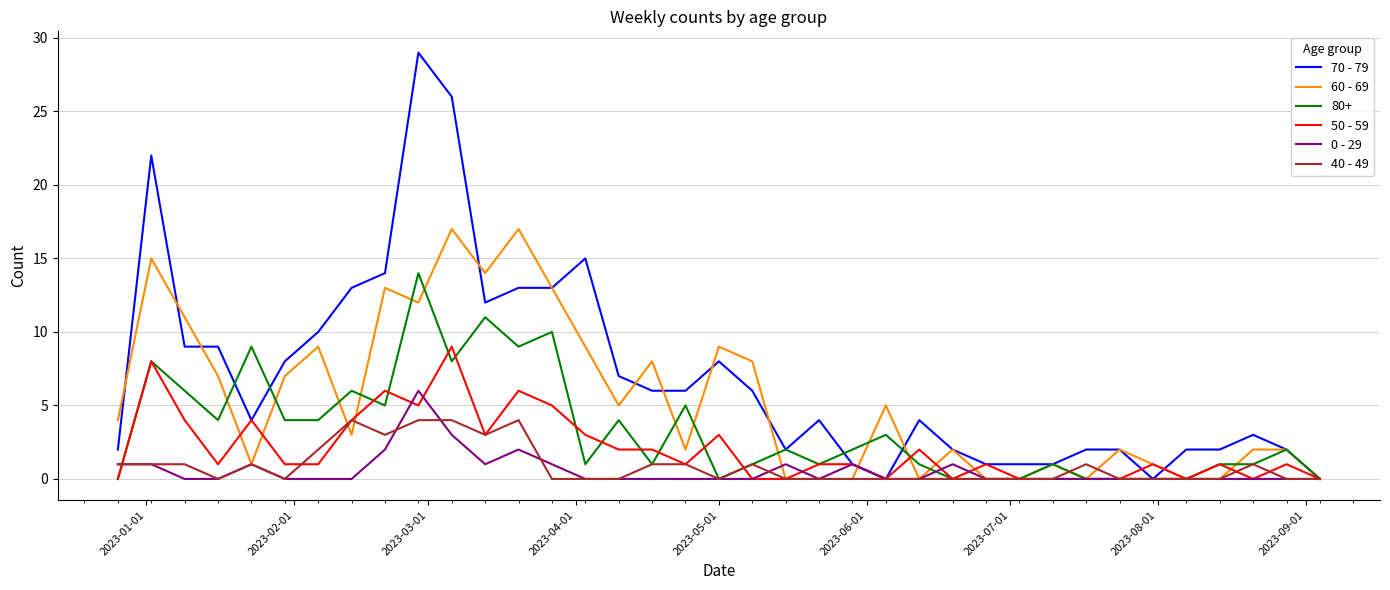

Which series has the largest total across all categories?

70 - 79